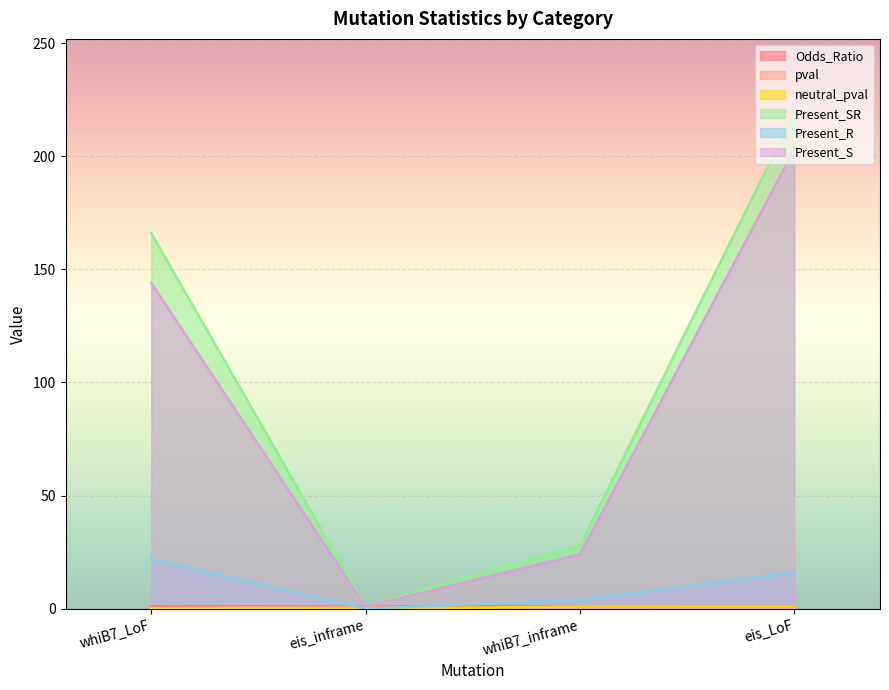

Rank the series by their maximum value, from highest to lowest.

Present_SR, Present_S, Present_R, Odds_Ratio, neutral_pval, pval